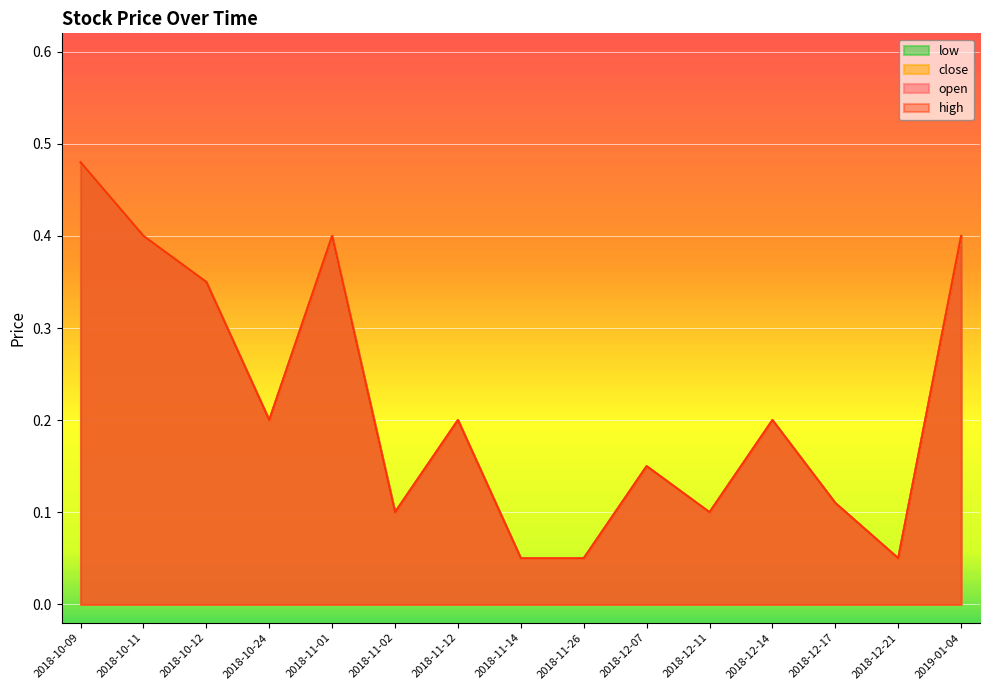

The value of open at 2018-10-11 is 0.1. True or false?

False